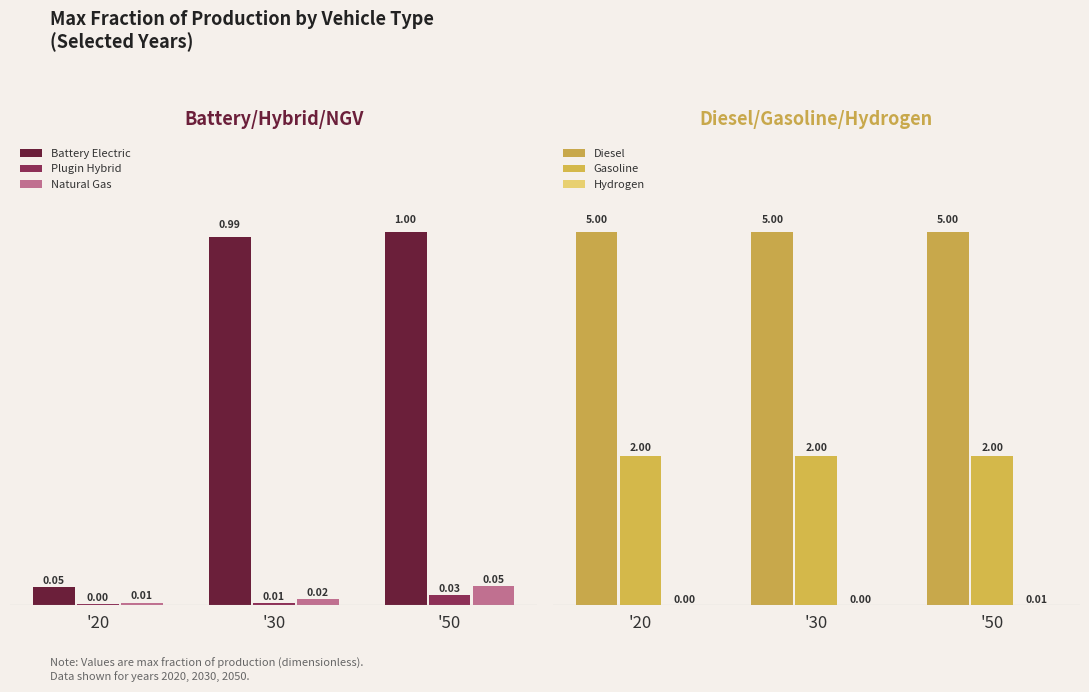

What is the spread (max minus min) of values at '20?

5.0